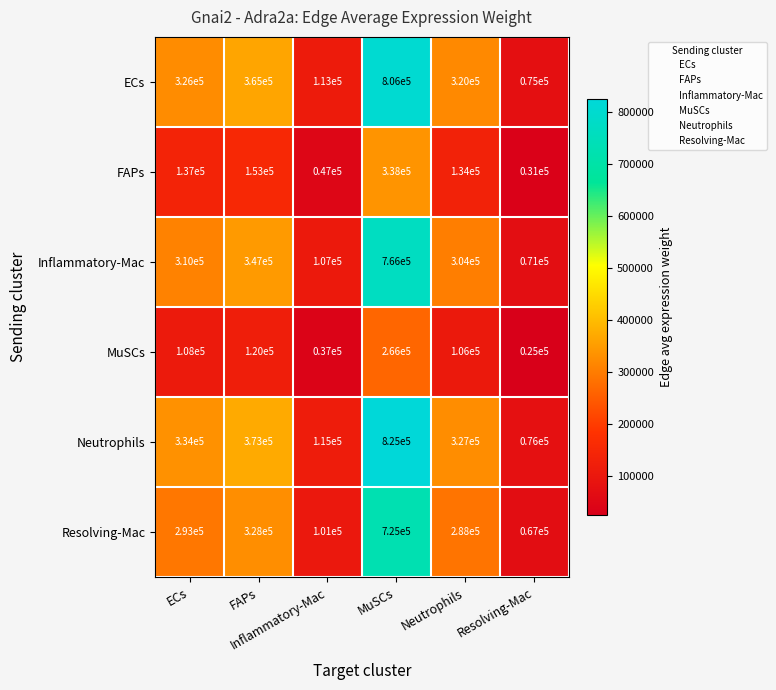

Which series has the largest total across all categories?

Neutrophils